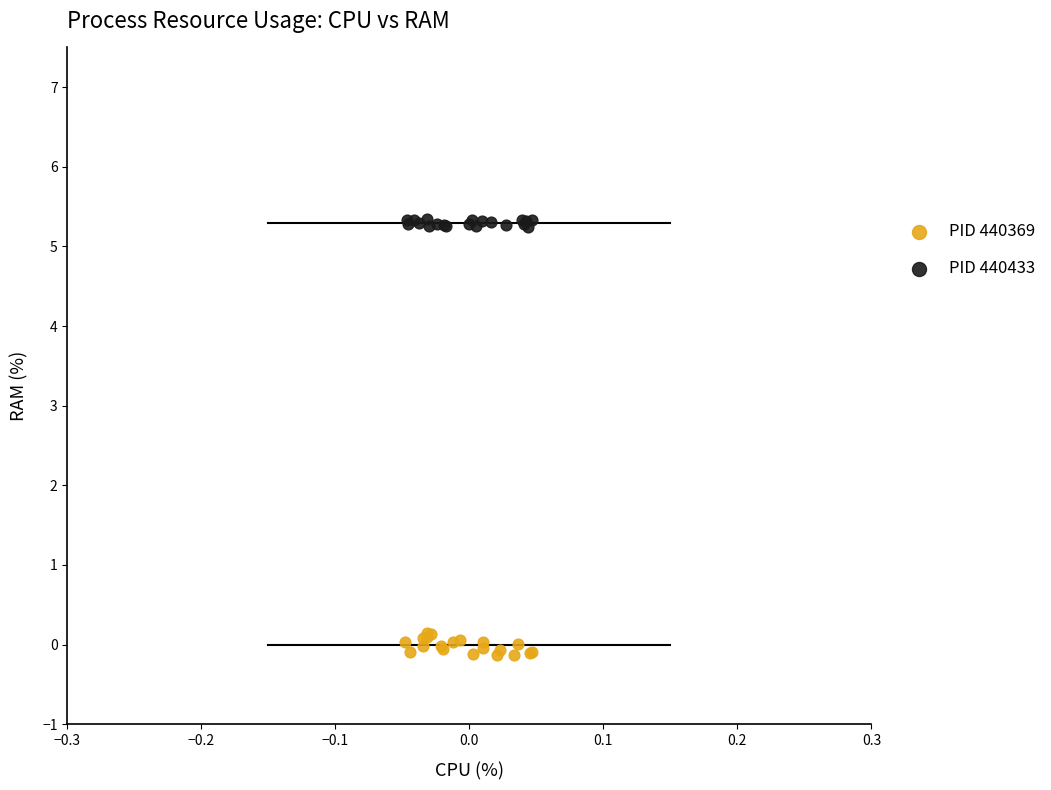

Which series reaches the minimum Y coordinate?

PID 440369